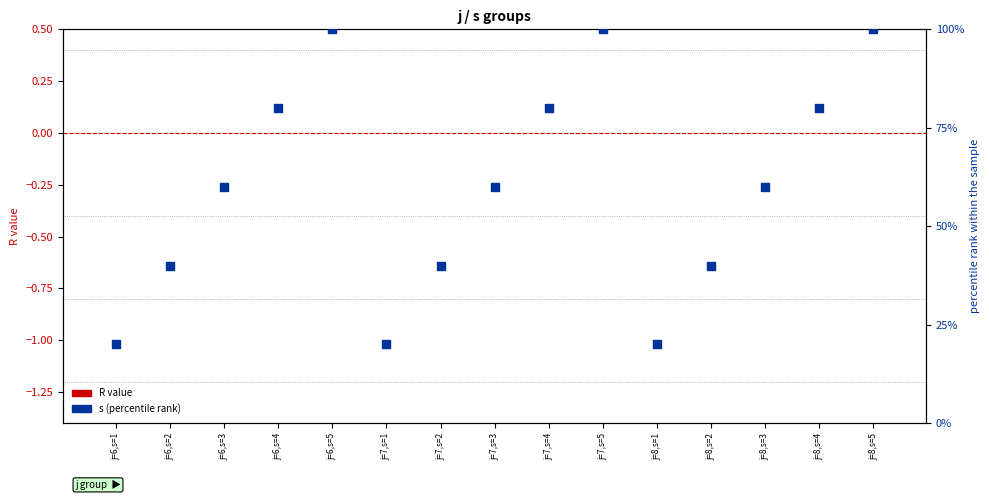

At which category is the sum across all series the highest?

j=6,s=5